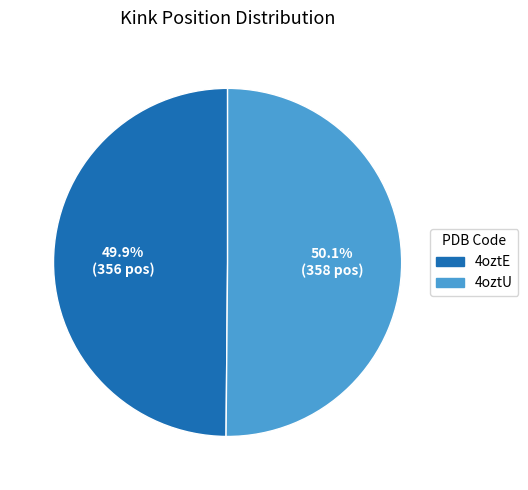

Count the number of slices in the pie.

2